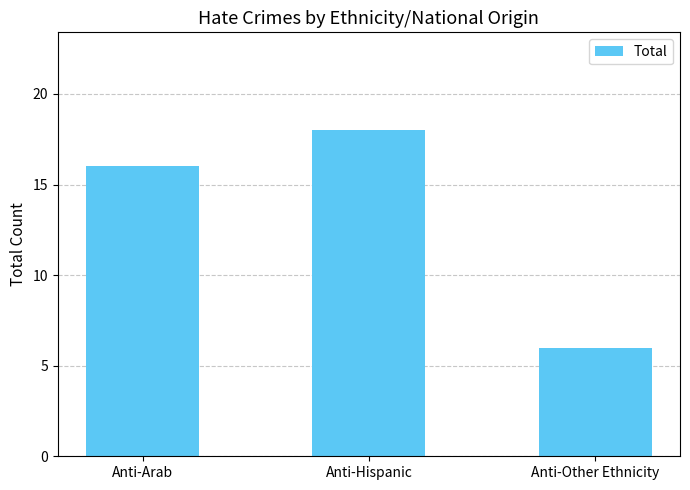

What is the difference between the maximum and minimum values?

12